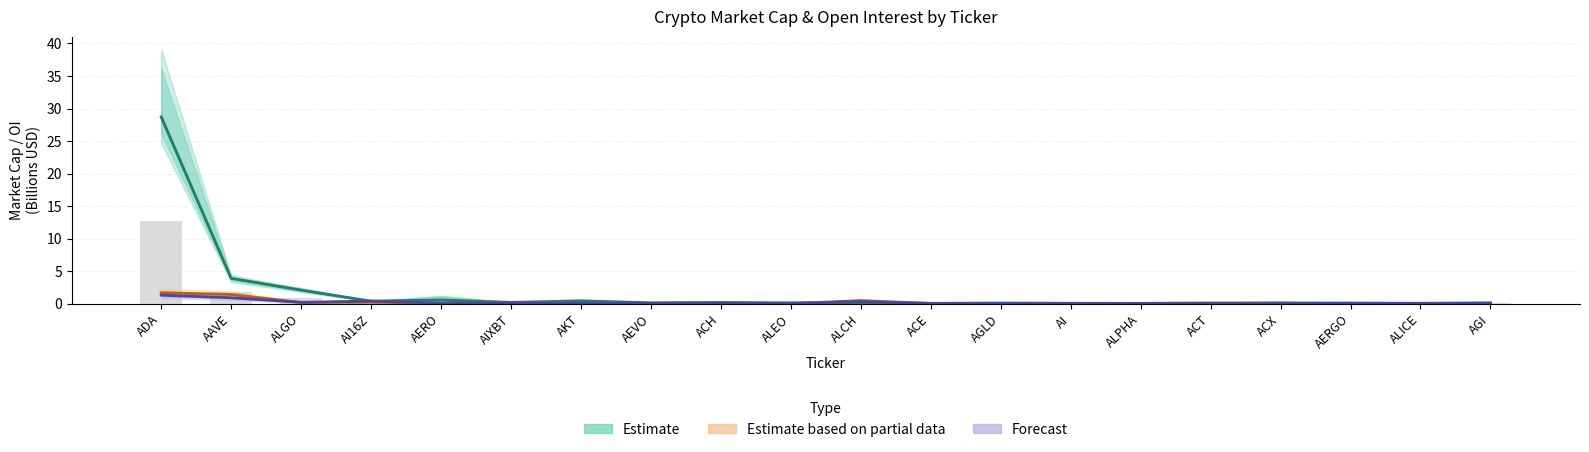

What is the label of the 20th bar from the right?

ADA